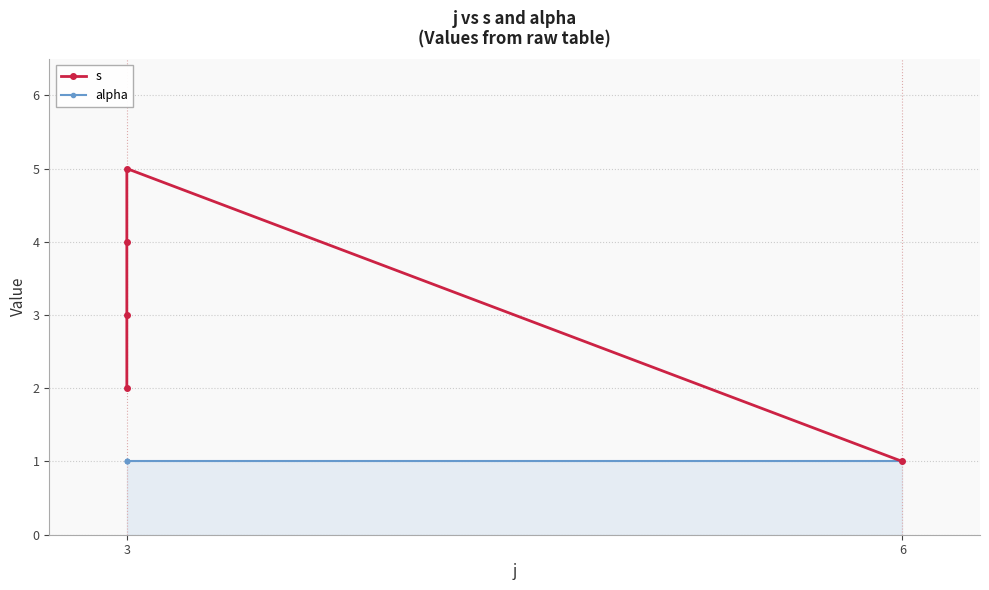

Is it true that alpha equals 1 at 6?

True